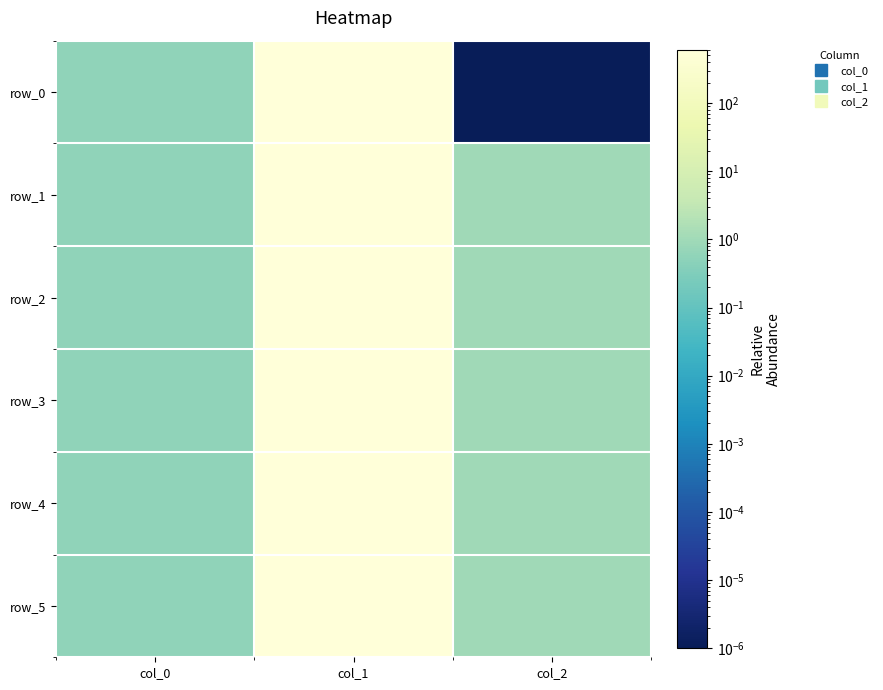

Which category has the lowest value across all series?

col_2